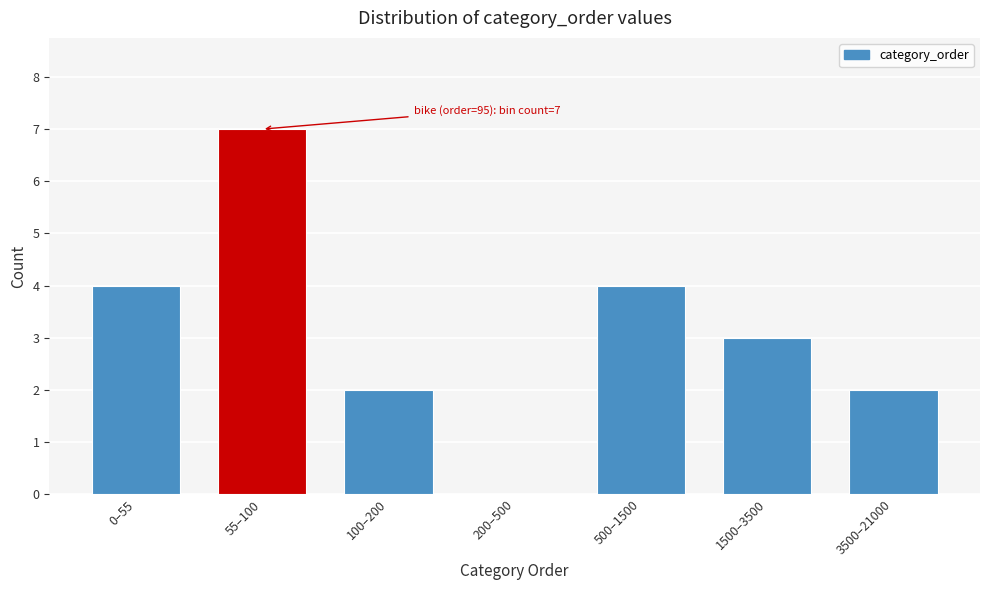

Reading left to right, list all the values displayed in this chart.

0–55=4	55–100=7	100–200=2	200–500=0	500–1500=4	1500–3500=3	3500–21000=2